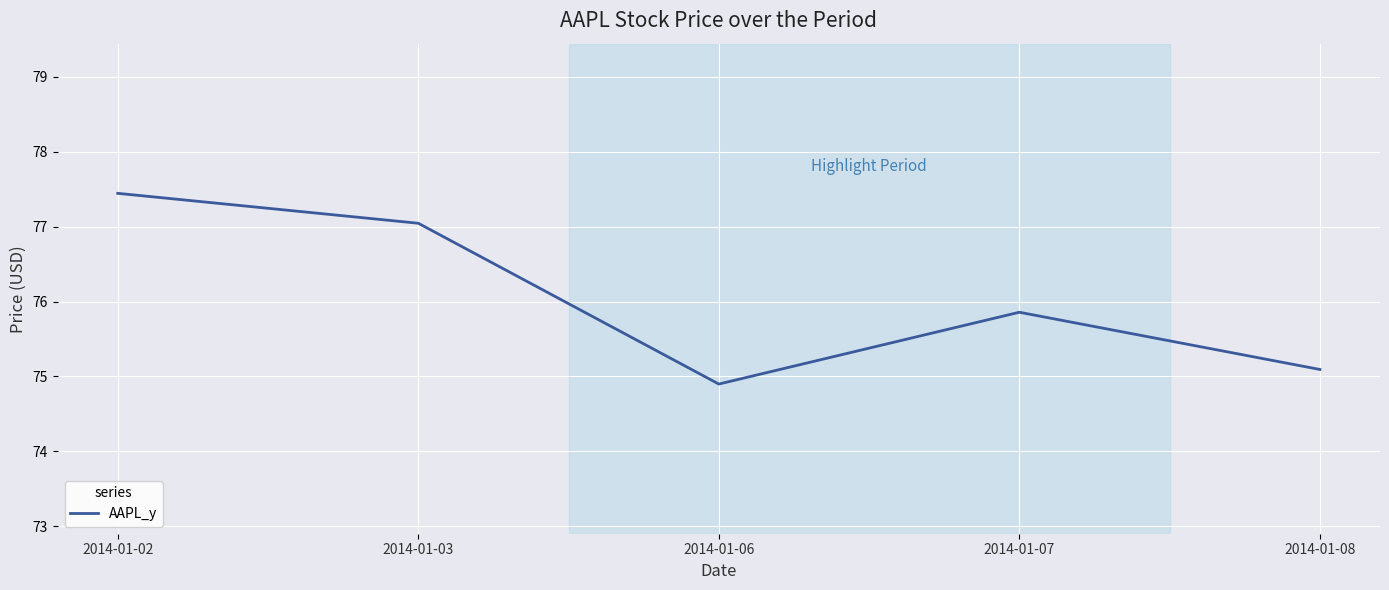

Where is the first local maximum?

2014-01-07